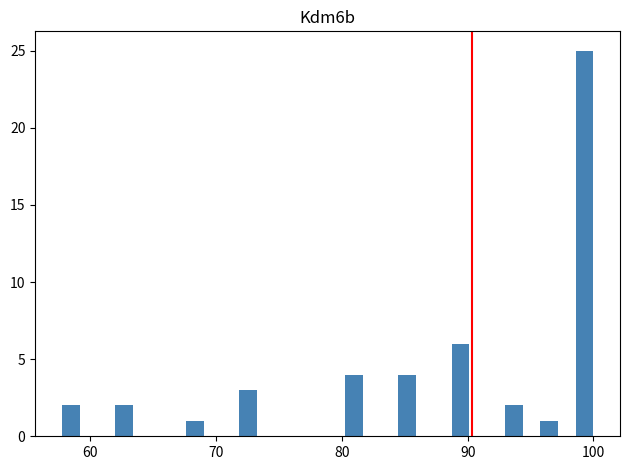

Read against the x-axis, roughly where is the centre of the tallest bar?

99